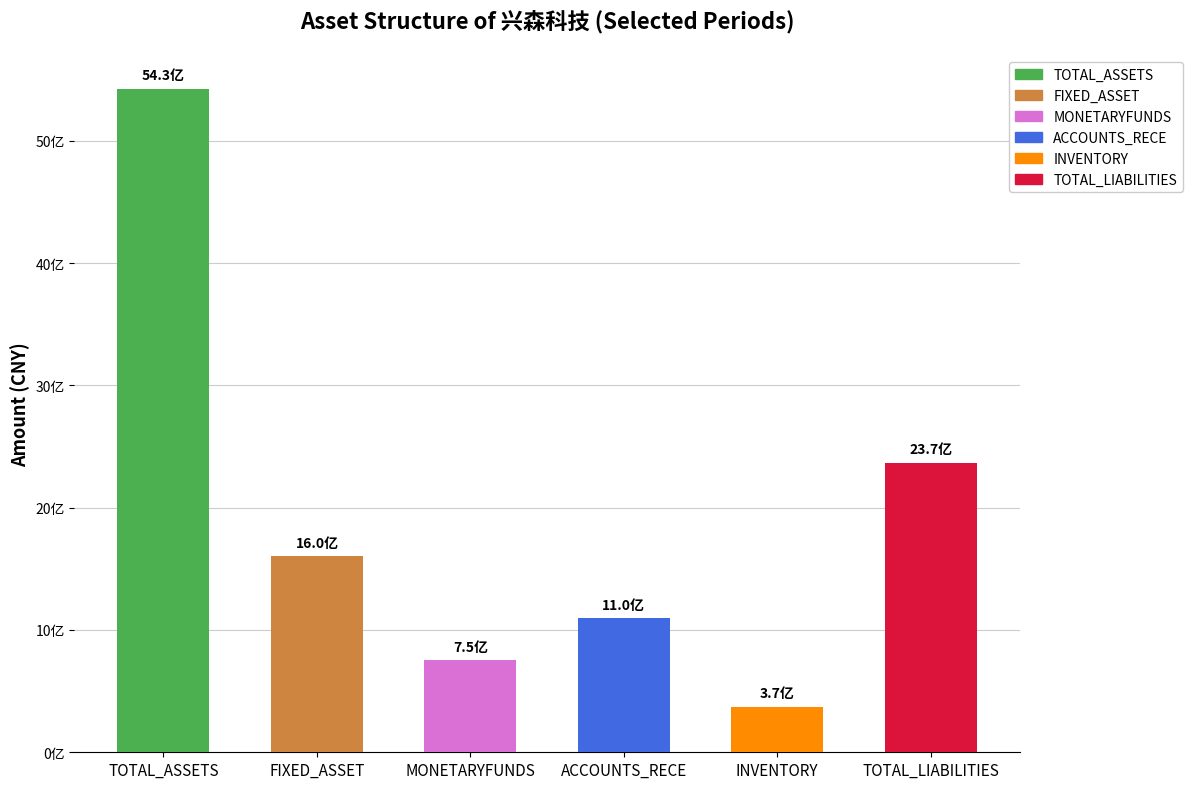

Rank the series by their maximum value, from highest to lowest.

TOTAL_ASSETS, TOTAL_LIABILITIES, FIXED_ASSET, ACCOUNTS_RECE, MONETARYFUNDS, INVENTORY